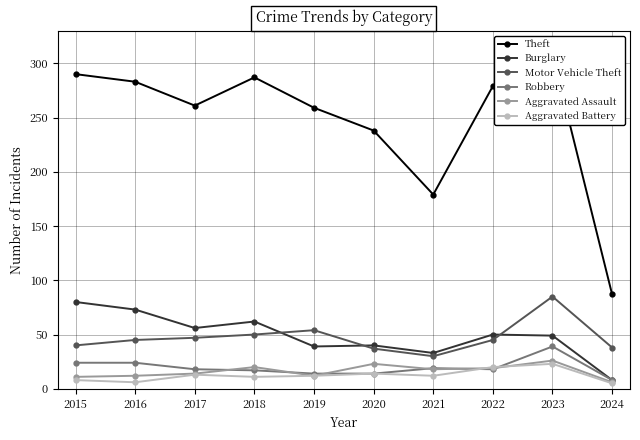

True or false: Robbery and Aggravated Assault intersect in this chart.

True